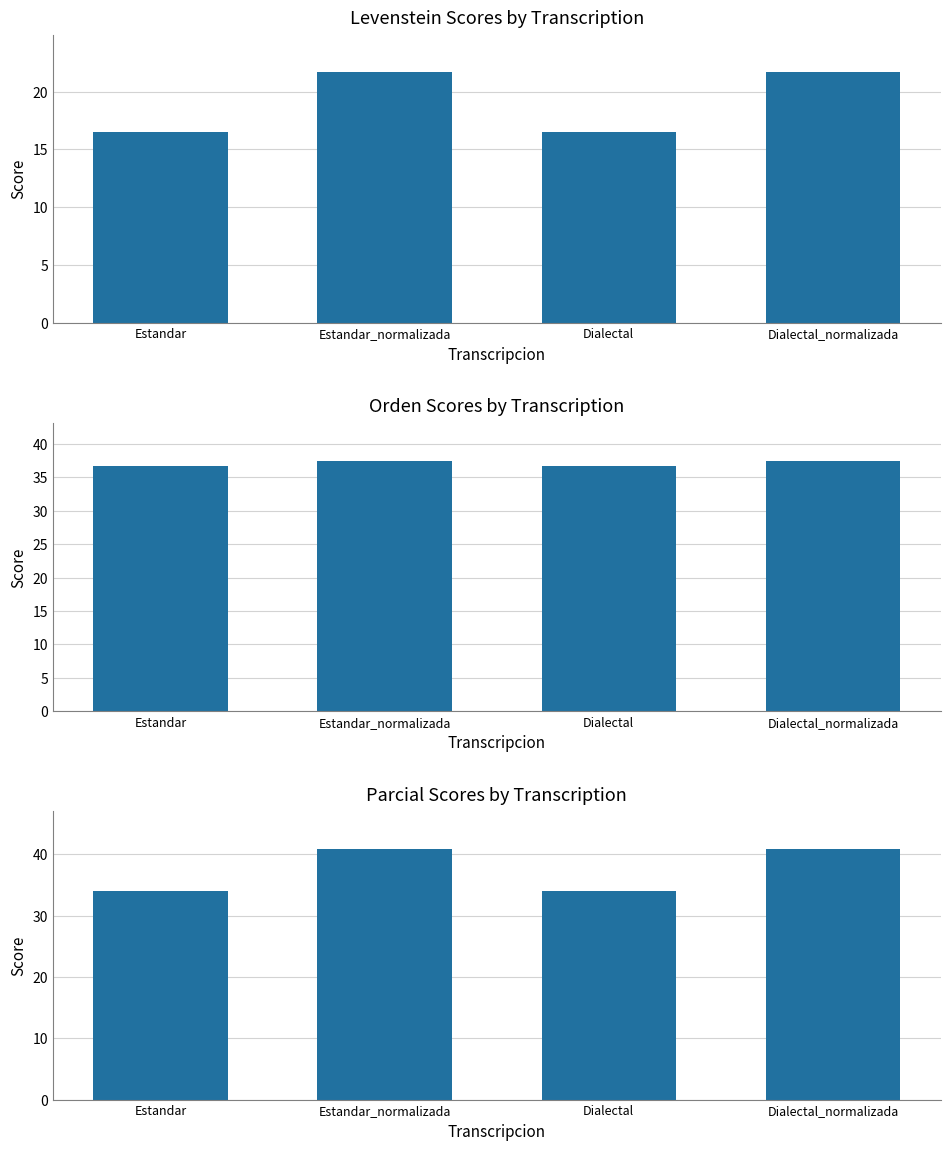

Rank the series by their maximum value, from highest to lowest.

Parcial, Orden, Levenstein